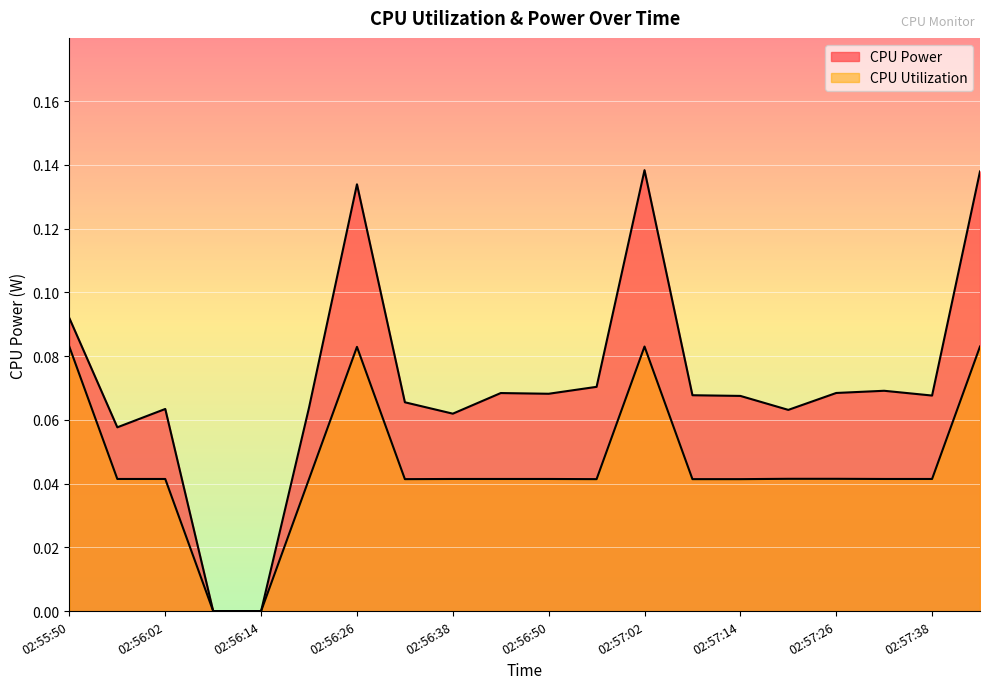

The value of CPU Power at 02:56:38 is 0.0. True or false?

False